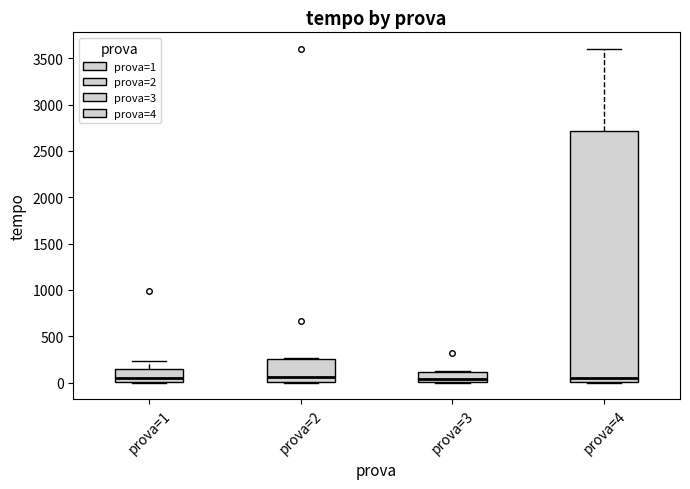

Which box is the tallest, from its lower edge to its upper edge?

prova=4